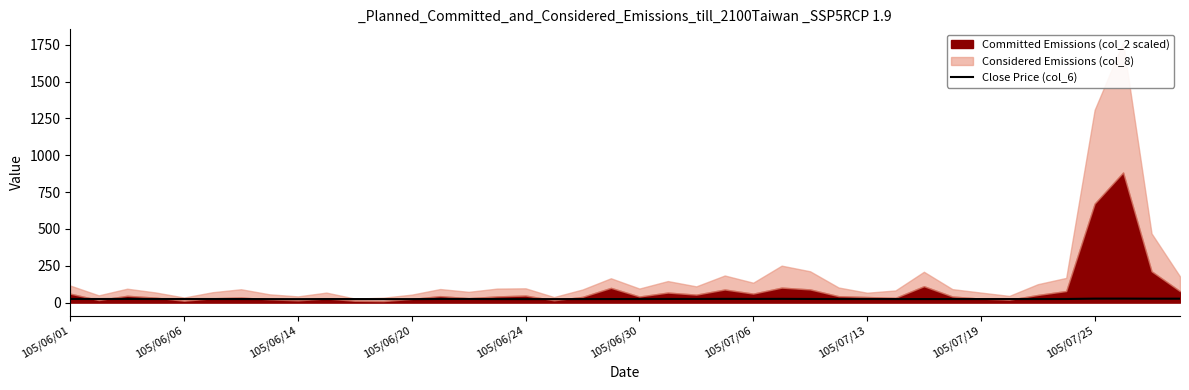

What is the change in value from 33 to 37?

+2.8